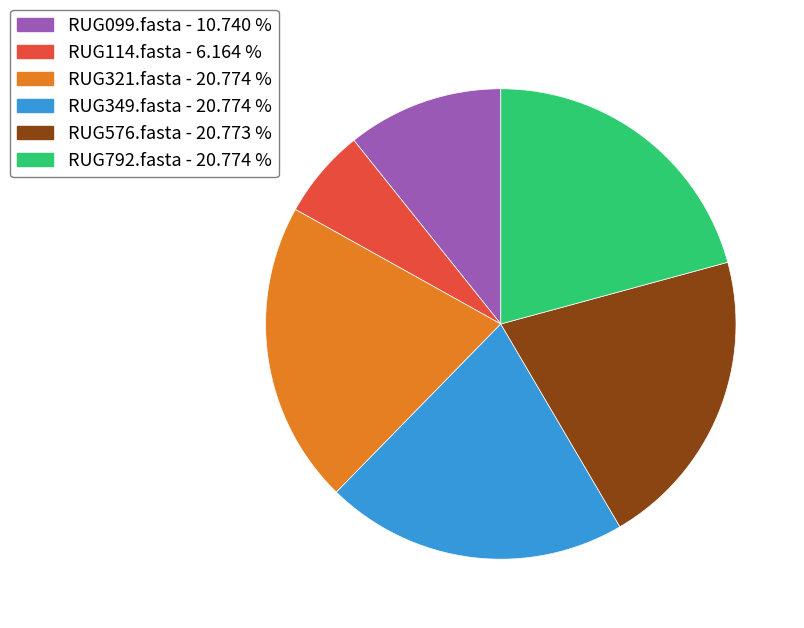

Combined, do RUG114.fasta and RUG576.fasta account for over 50%?

No